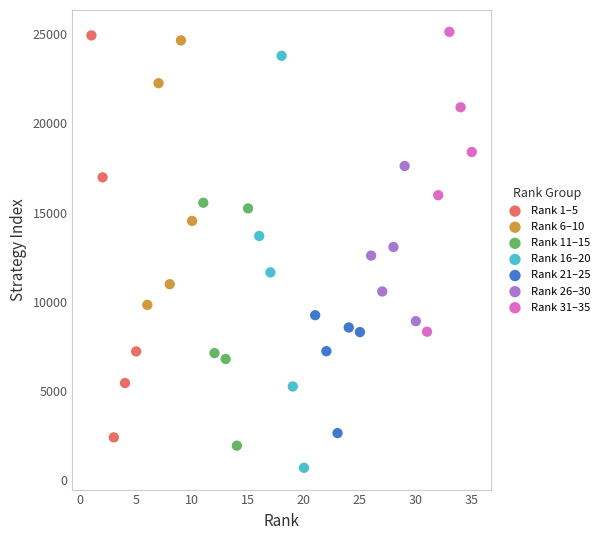

Which series contains the lowest Y value?

Rank 16–20